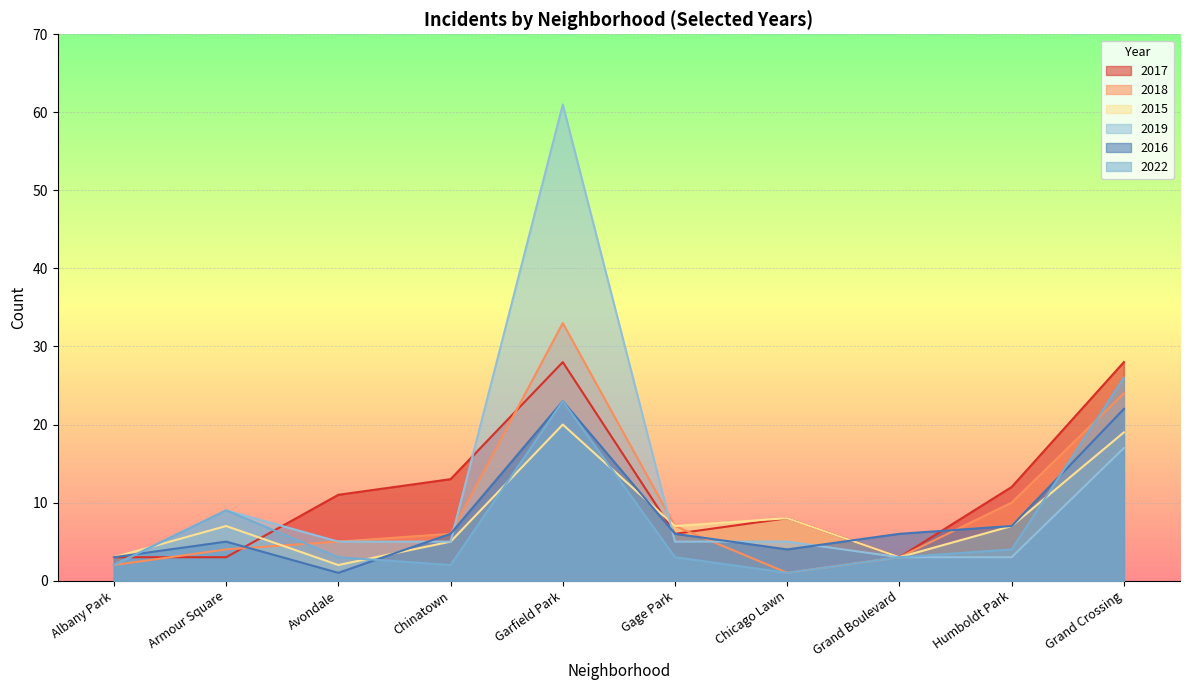

True or false: 2016 and 2018 intersect in this chart.

True